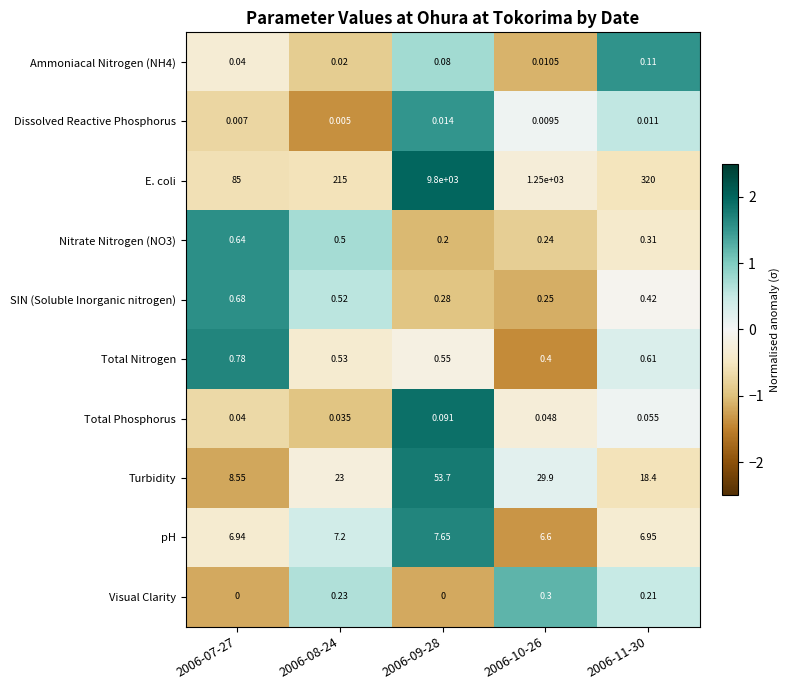

Which series has the largest total across all categories?

E. coli